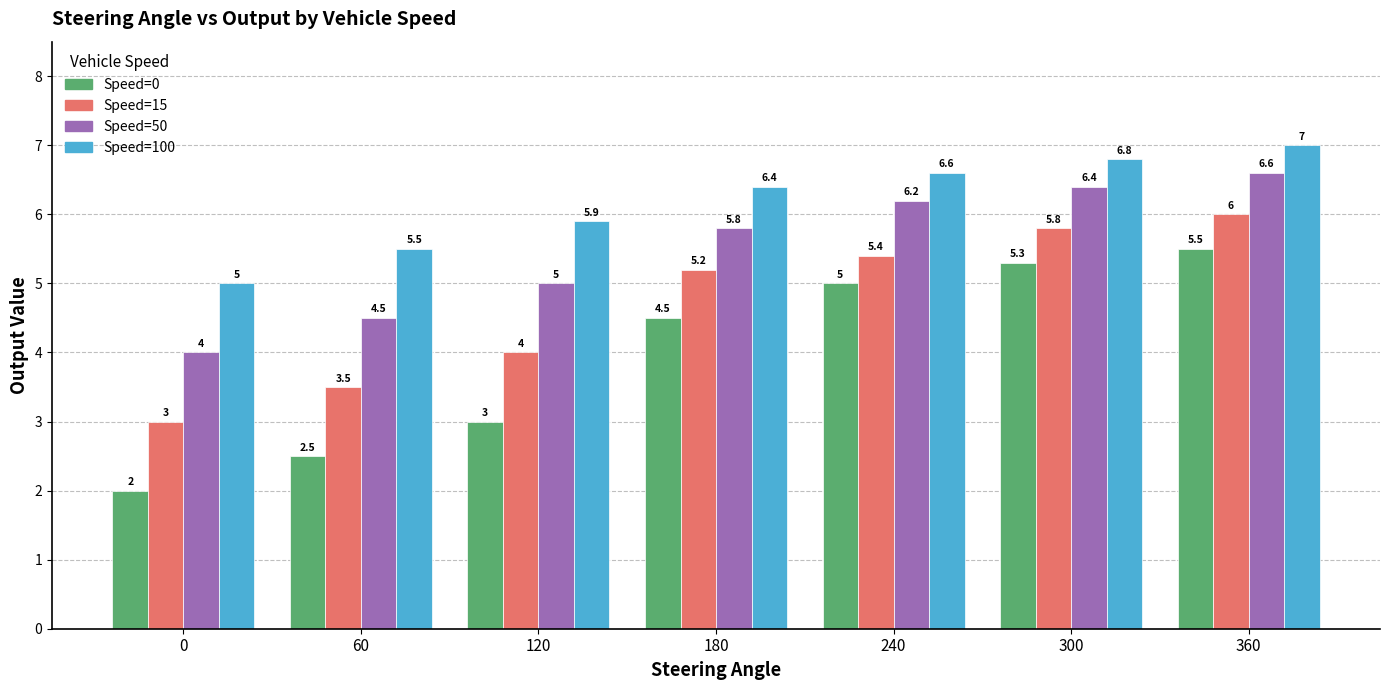

What is the value of the Speed=100 bar at the 3rd from the left?

5.9